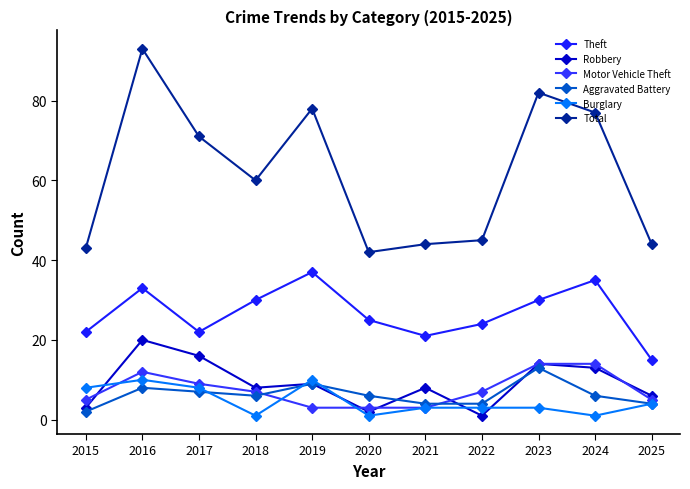

Reading right to left, what are all the values shown in this chart?

Theft: 2025=15	2024=35	2023=30	2022=24	2021=21	2020=25	2019=37	2018=30	2017=22	2016=33	2015=22
Robbery: 2025=6	2024=13	2023=14	2022=1	2021=8	2020=2	2019=9	2018=8	2017=16	2016=20	2015=3
Motor Vehicle Theft: 2025=5	2024=14	2023=14	2022=7	2021=3	2020=3	2019=3	2018=7	2017=9	2016=12	2015=5
Aggravated Battery: 2025=4	2024=6	2023=13	2022=4	2021=4	2020=6	2019=9	2018=6	2017=7	2016=8	2015=2
Burglary: 2025=4	2024=1	2023=3	2022=3	2021=3	2020=1	2019=10	2018=1	2017=8	2016=10	2015=8
Total: 2025=44	2024=77	2023=82	2022=45	2021=44	2020=42	2019=78	2018=60	2017=71	2016=93	2015=43